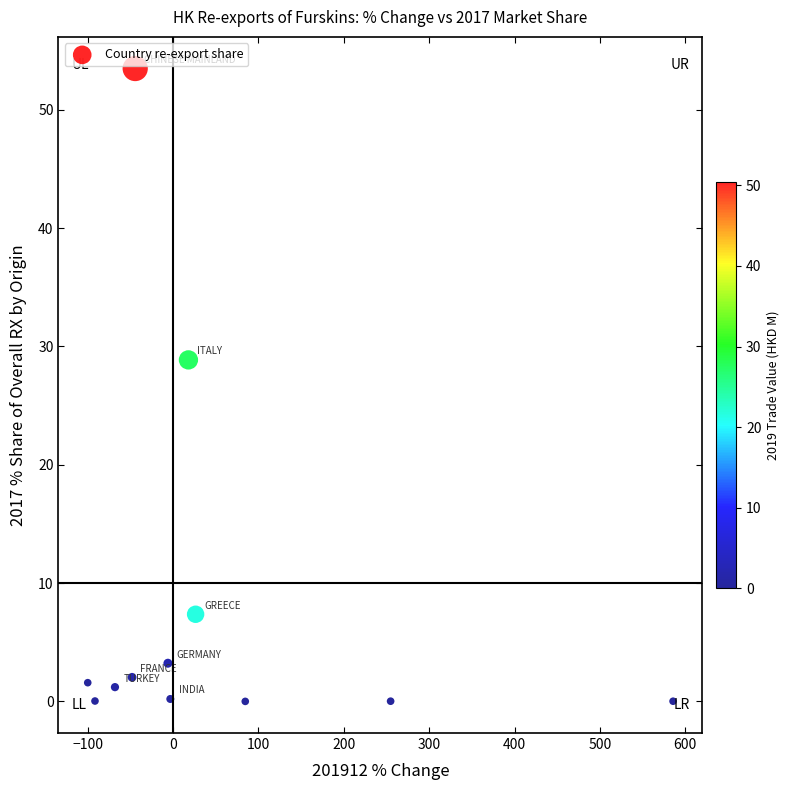

What Y value in the scatter plot is closest to 26?

28.9